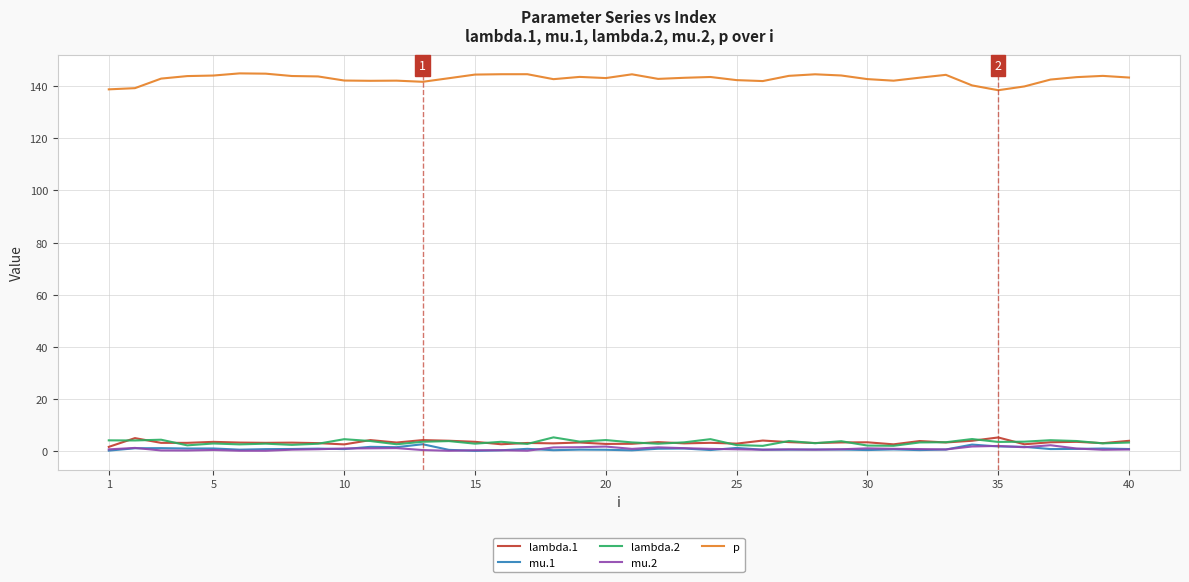

What is the highest value of the lambda.1 series?

5.1